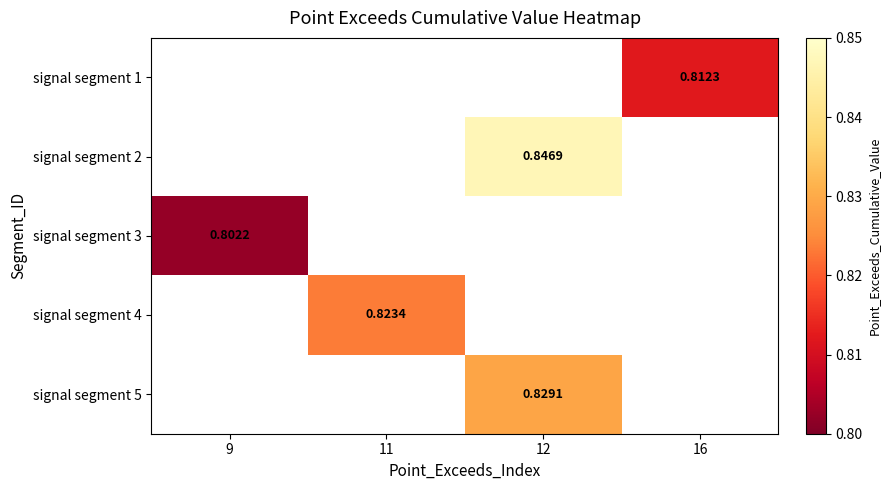

What is the smallest value displayed?

0.8